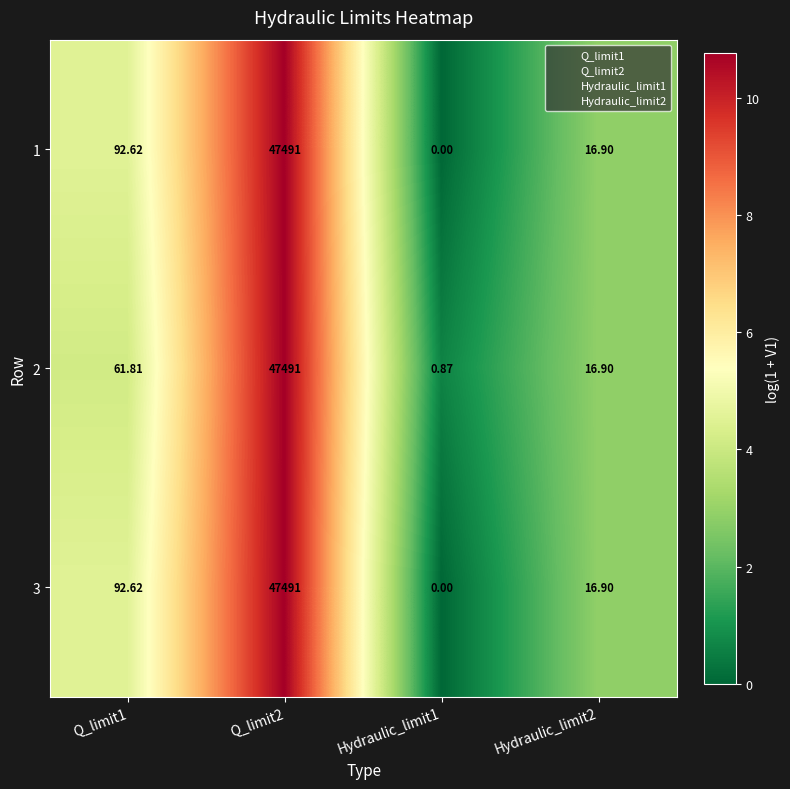

How many distinct data groups are displayed?

3